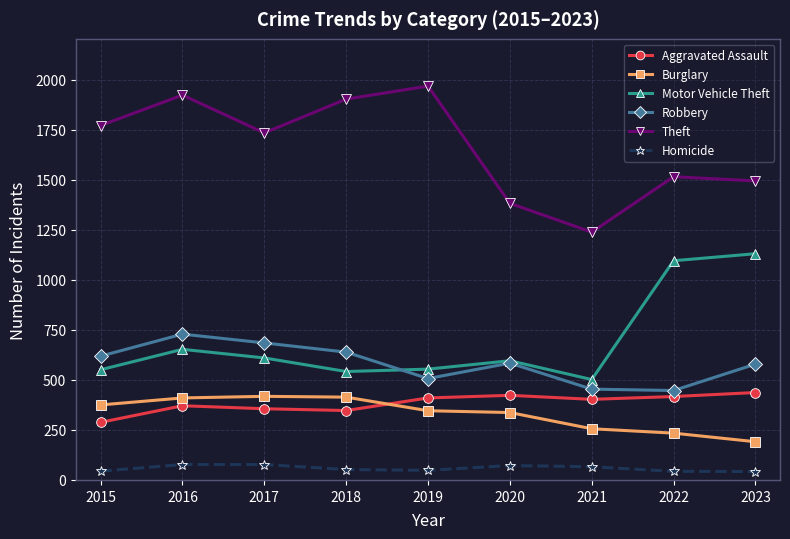

True or false: Robbery and Burglary intersect in this chart.

False